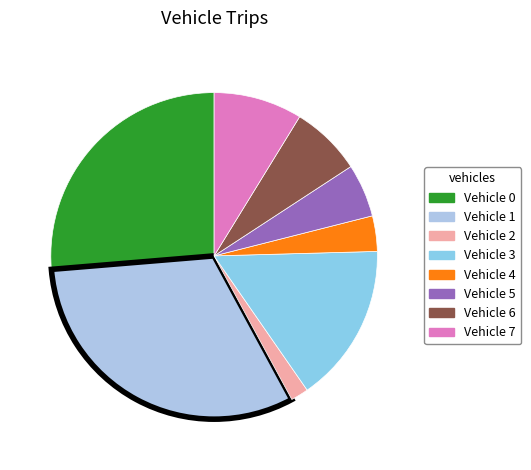

Is there any slice that represents more than half of the pie?

No